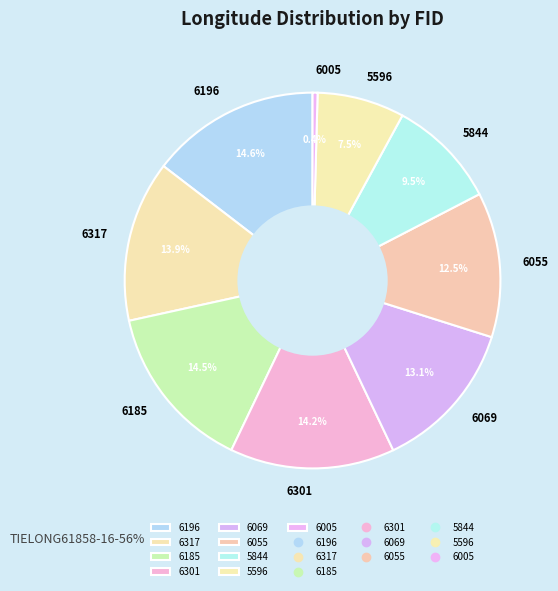

Which has a higher value, 6196 or 5844?

6196